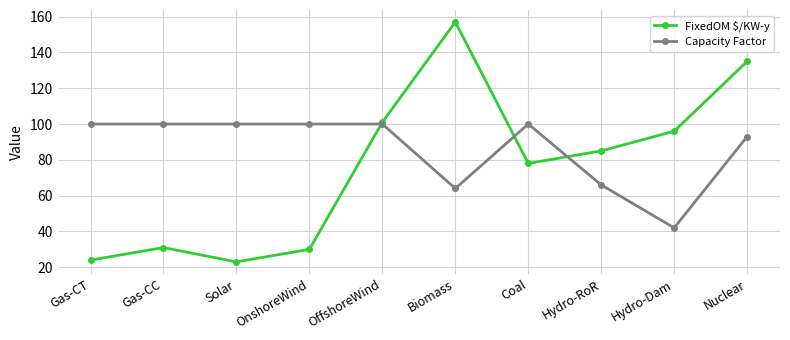

Where does the FixedOM $/KW-y series first go above 85?

OffshoreWind